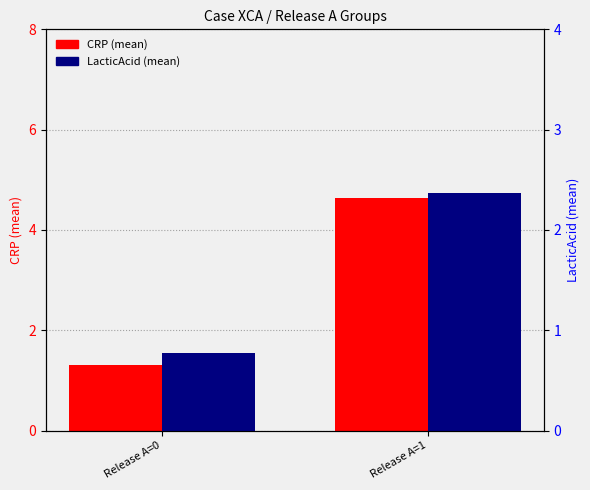

What is the difference between the maximum and minimum values in the LacticAcid (mean) series?

1.6